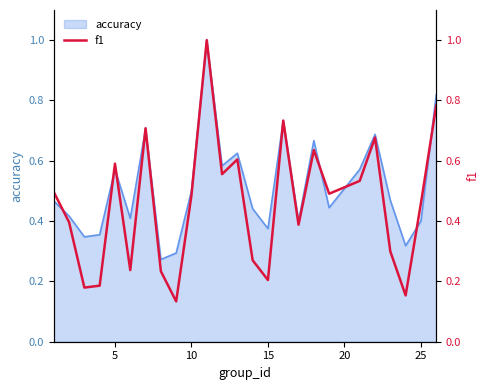

True or false: there are more than 1 points higher than both neighbors.

True